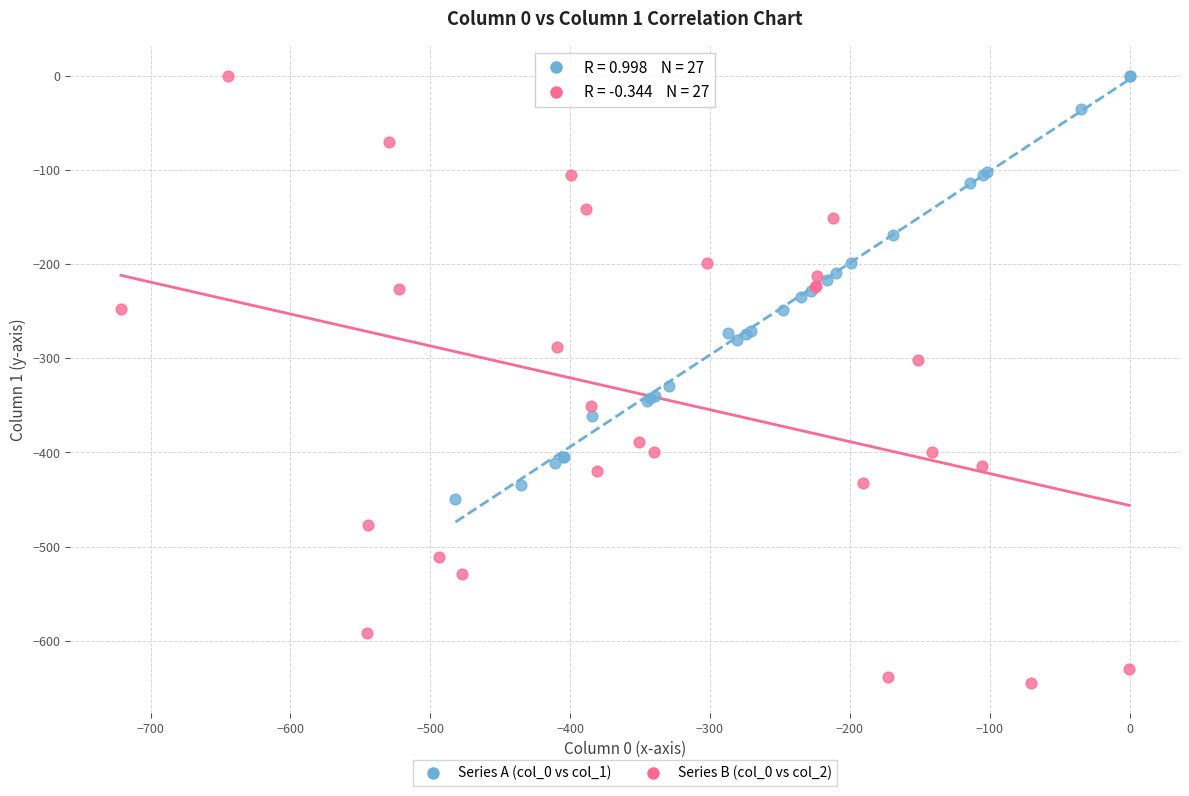

Which series has the widest spread of Y values?

Series B (col_0 vs col_2)